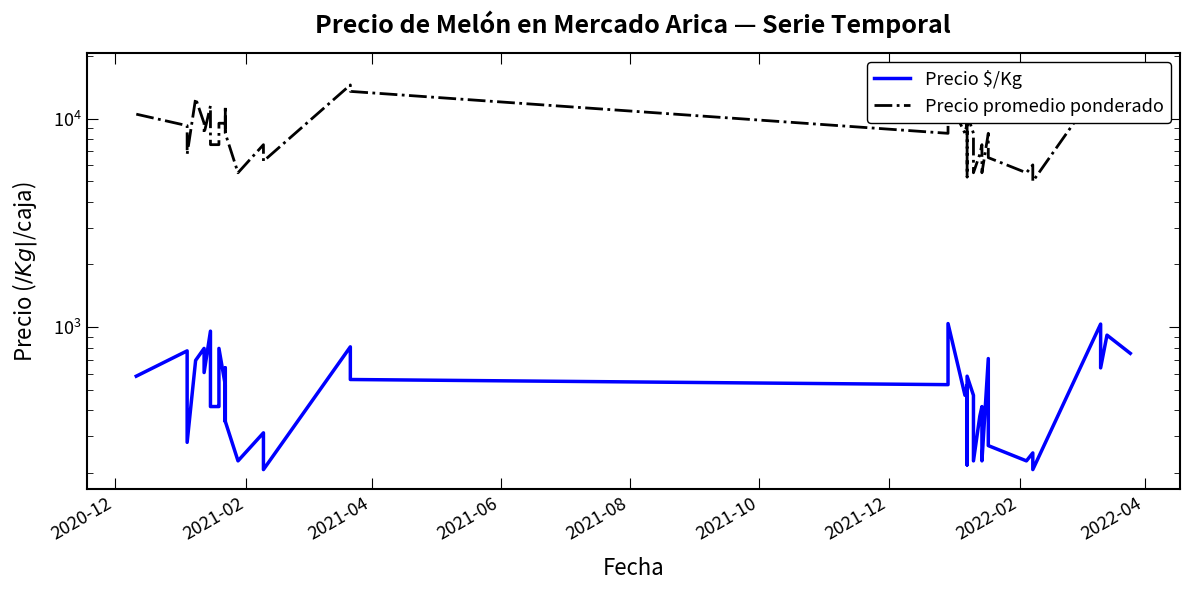

True or false: Precio promedio ponderado and Precio $/Kg intersect in this chart.

False